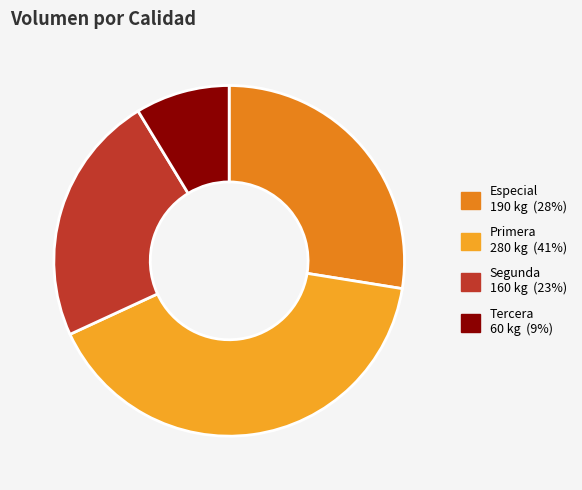

True or false: Primera accounts for 41% of the total.

True